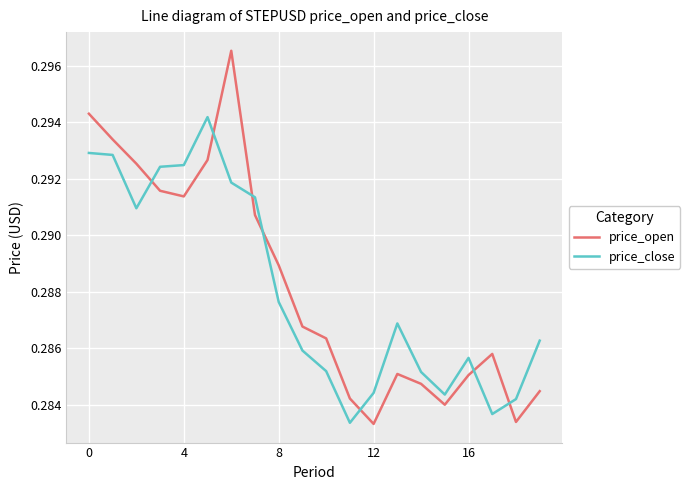

How many series are shown in this chart?

2